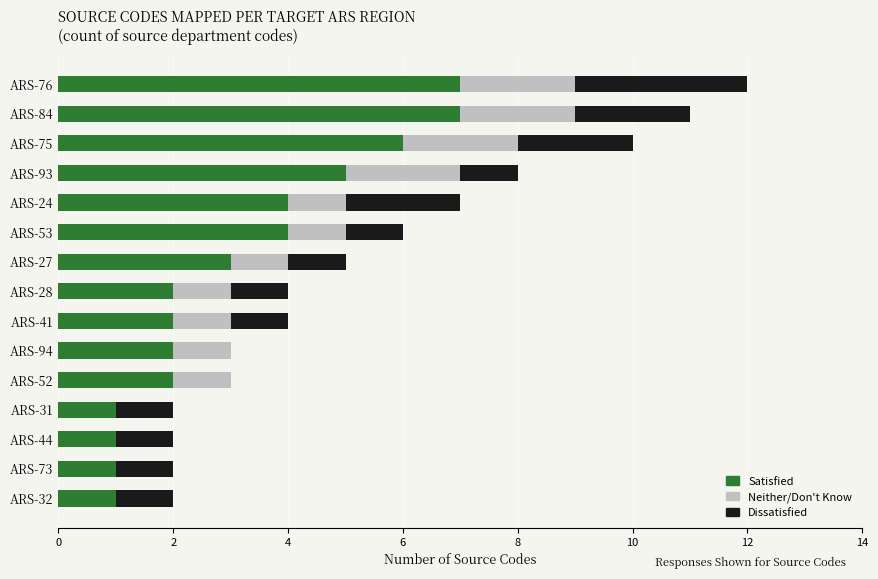

The Satisfied series shows 5 at ARS-93. True or false?

True